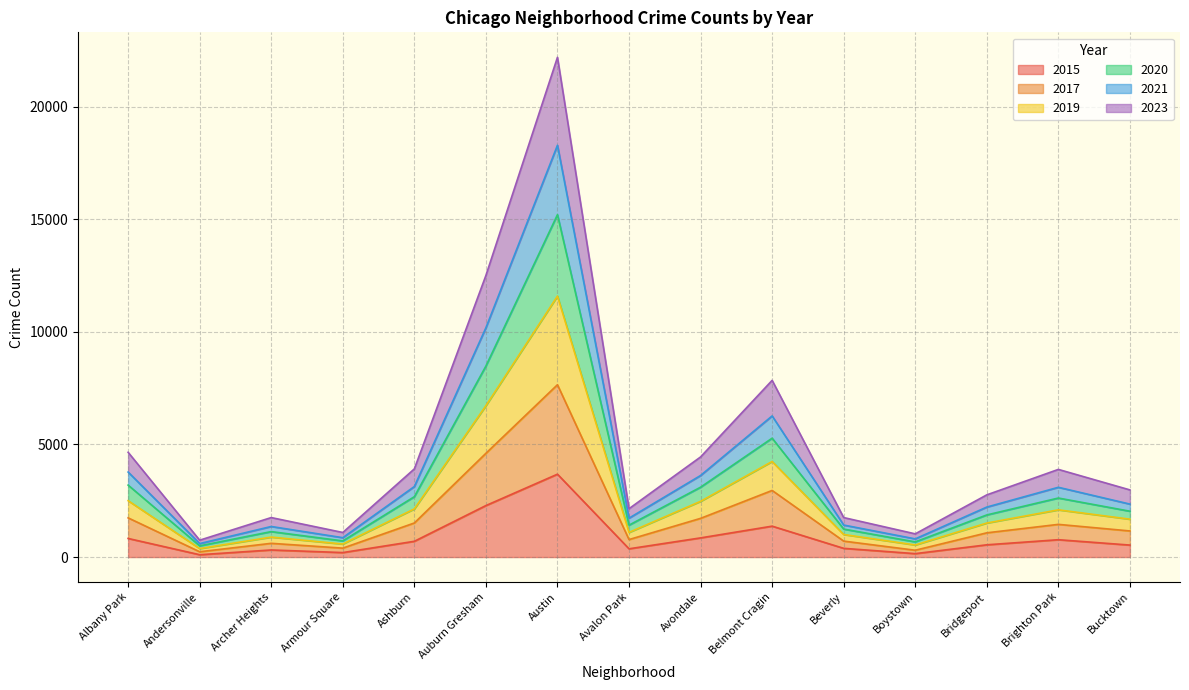

What is the total value across all series at Austin?

22184